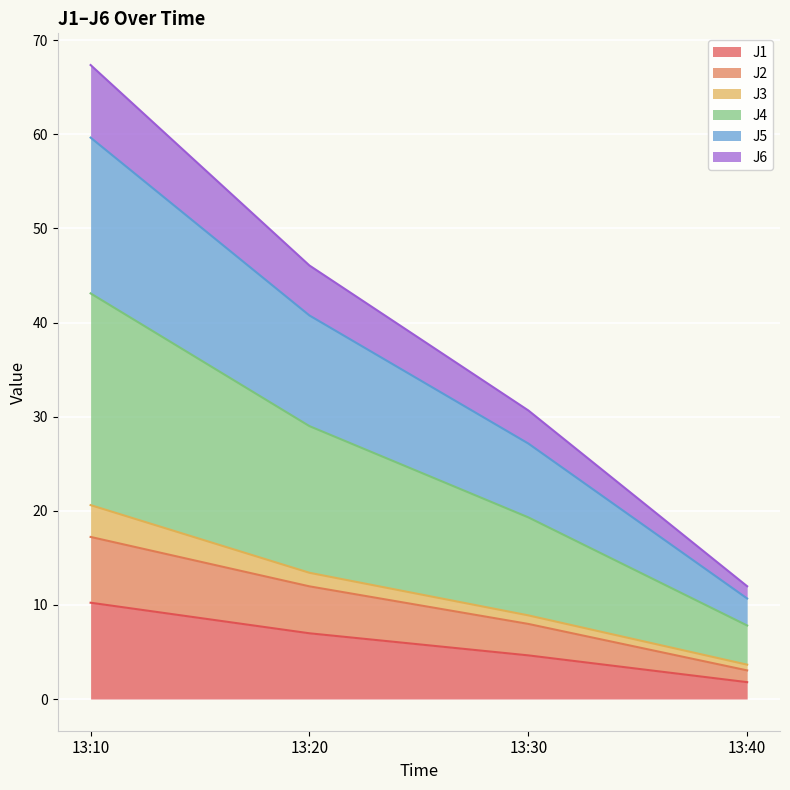

True or false: J2 and J6 cross at least once.

False